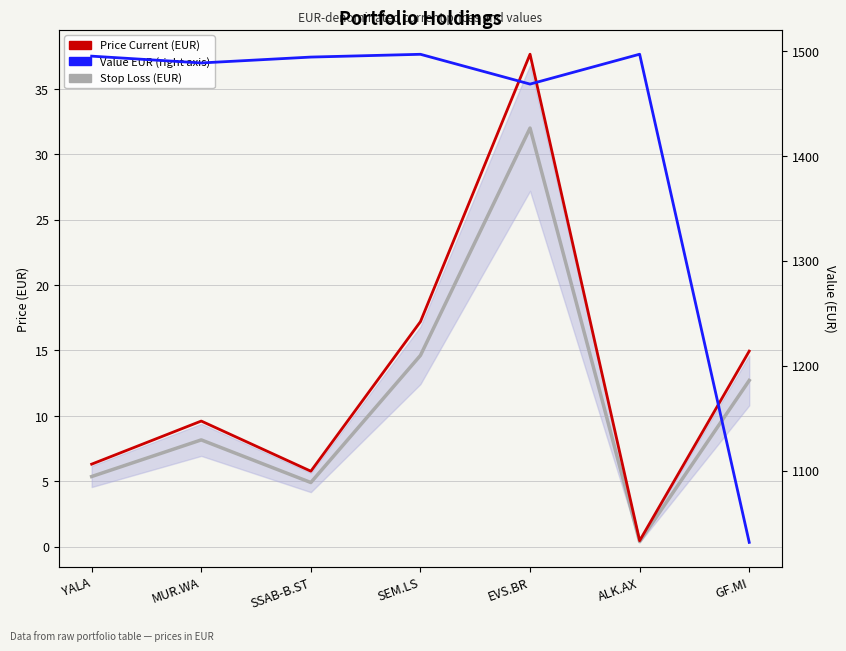

At which label is Stop Loss (EUR) closest to 16?

SEM.LS